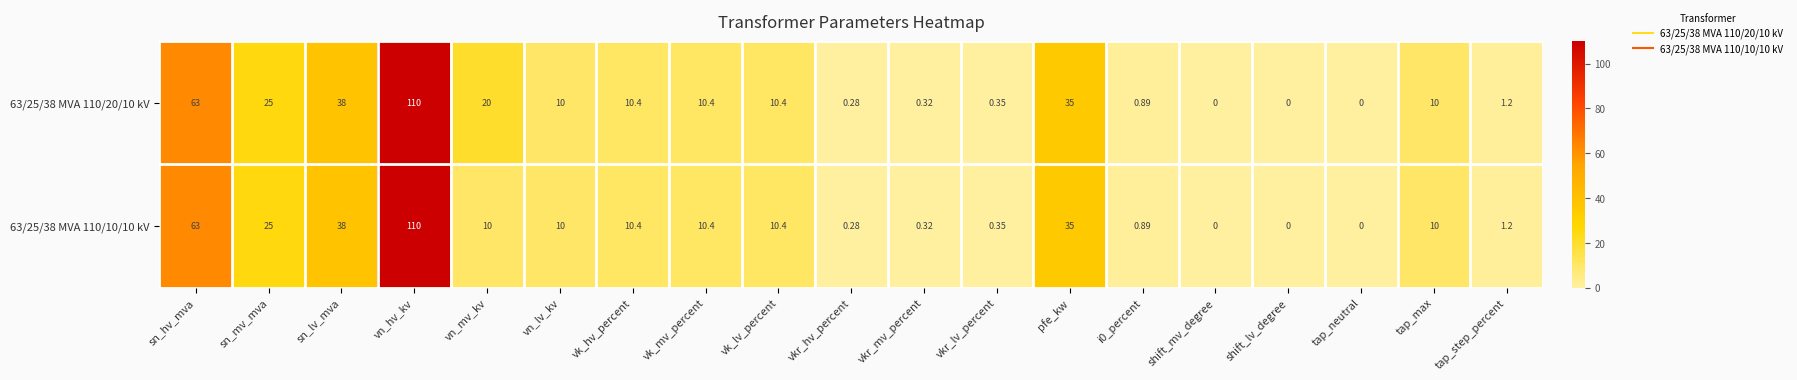

Is the value of 63/25/38 MVA 110/20/10 kV at sn_hv_mva greater than the value of 63/25/38 MVA 110/10/10 kV at vn_mv_kv?

Yes